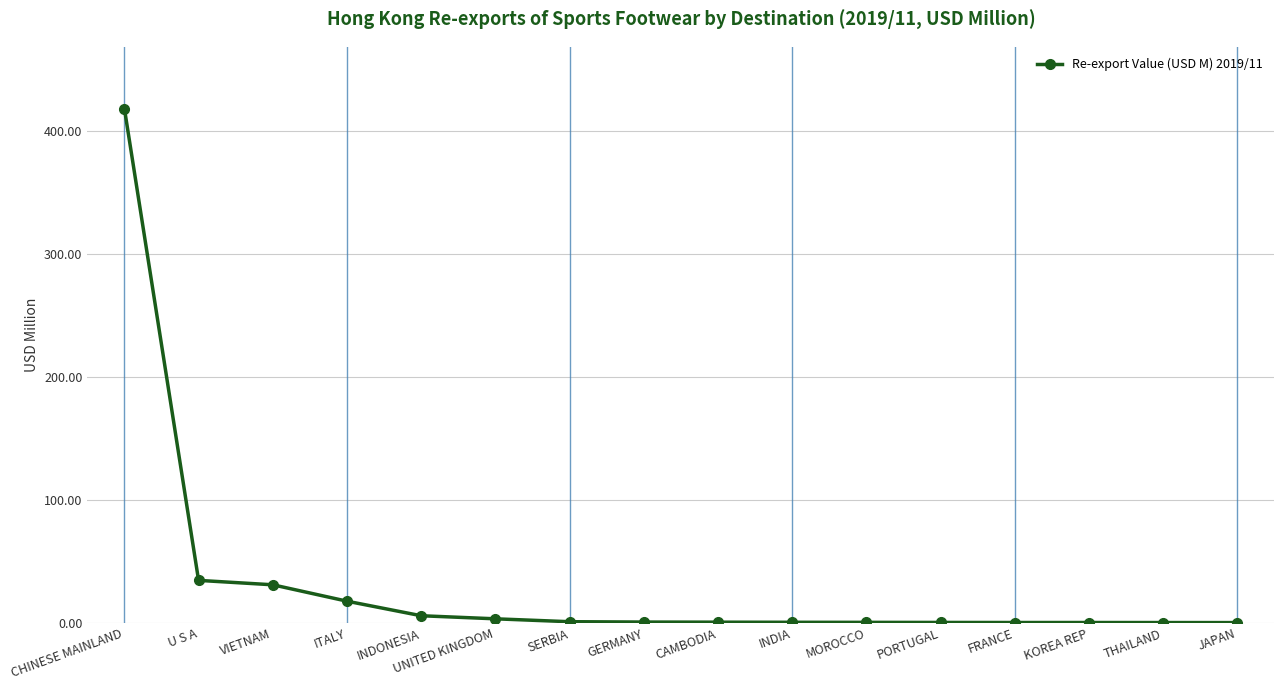

What is the difference between the maximum and minimum values?

417.9